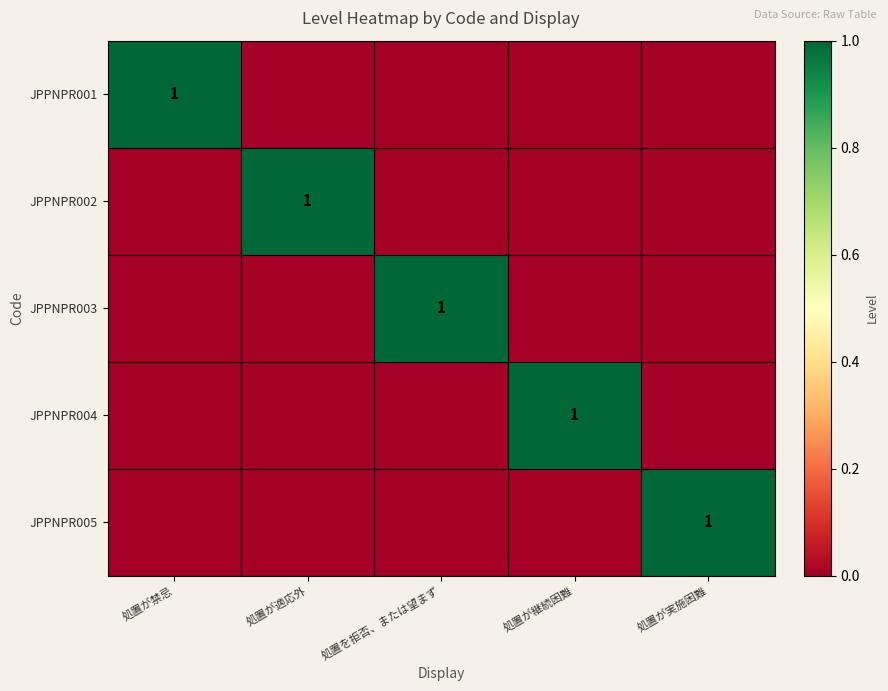

True or false: JPPNPR004 has a value of 1 at 処置が継続困難.

True